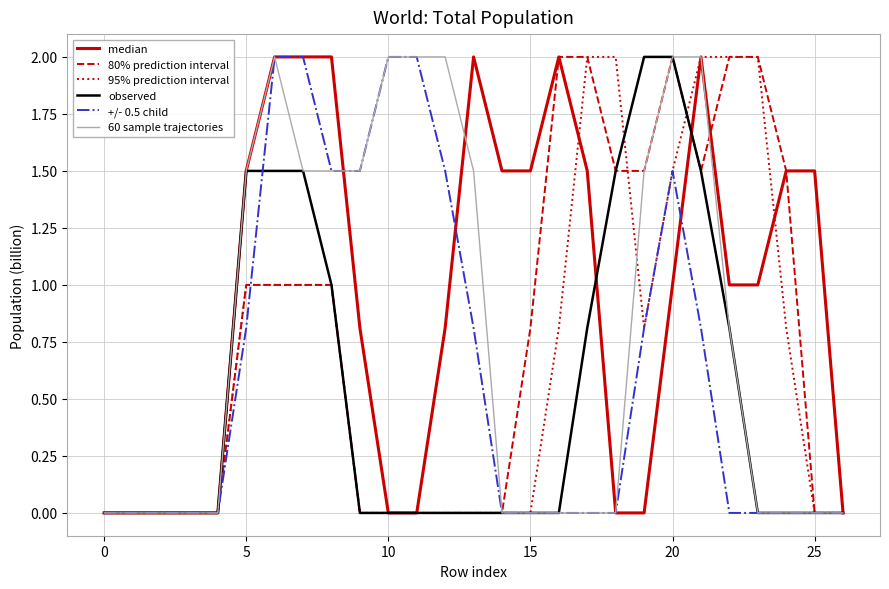

Which series has the largest total across all categories?

median